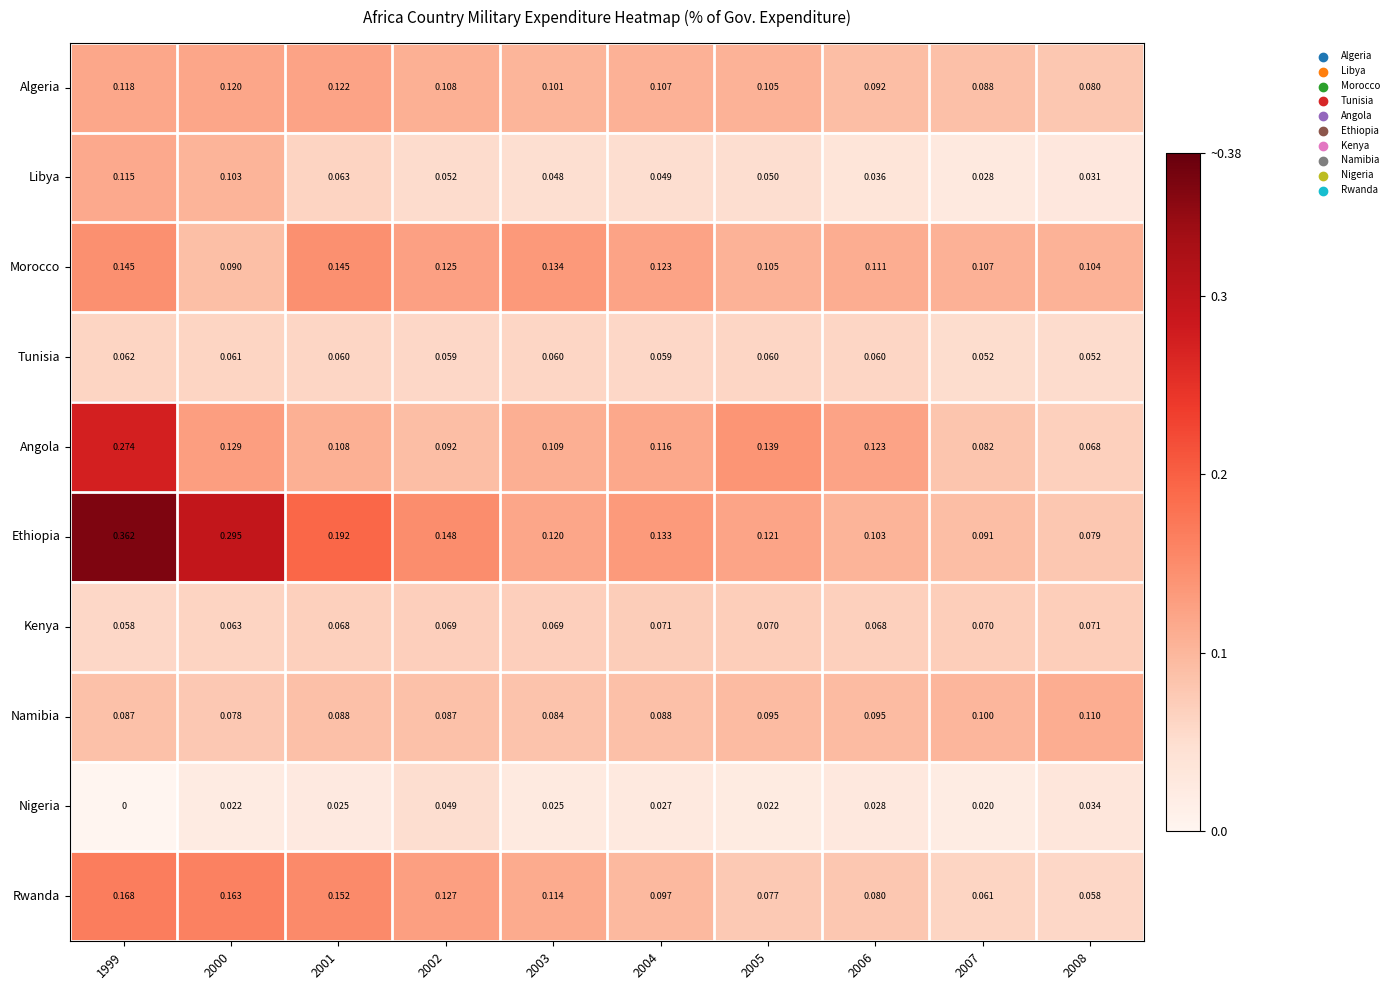

Rank the series at 2000 from lowest to highest value.

Nigeria, Tunisia, Kenya, Namibia, Morocco, Libya, Algeria, Angola, Rwanda, Ethiopia